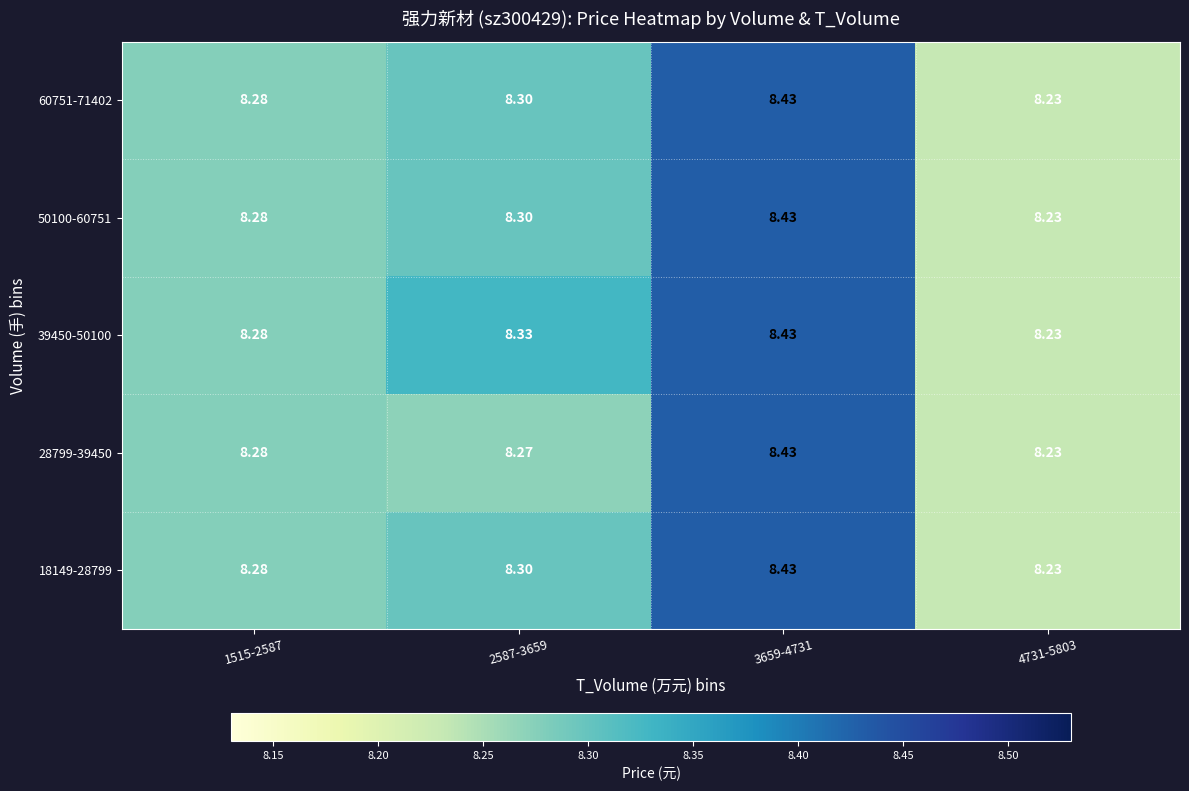

Is the value of 60751-71402 at 1515-2587 greater than the value of 39450-50100 at 3659-4731?

No